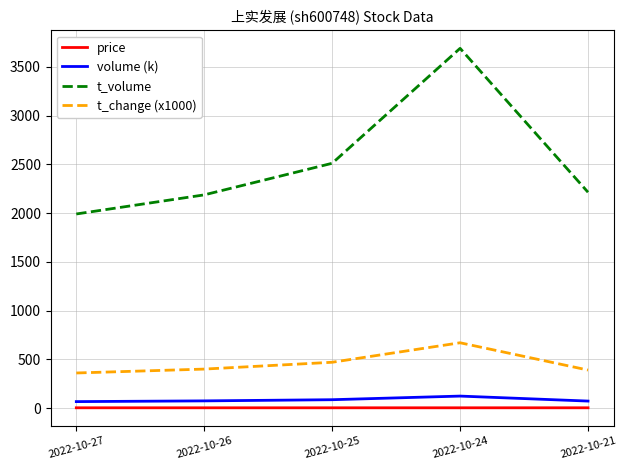

The price series shows 3.0 at 2022-10-24. True or false?

True